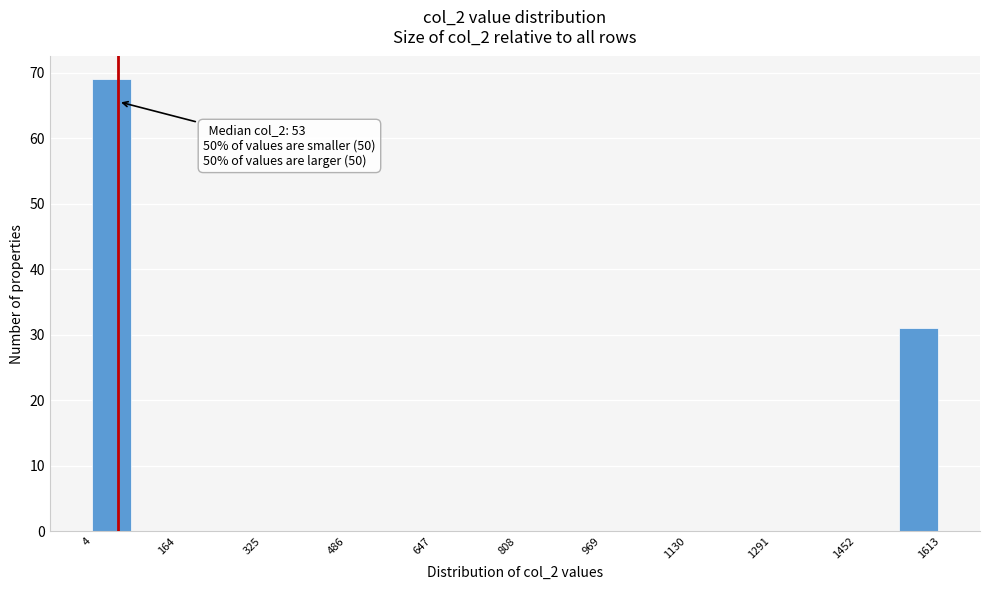

Over which range of the x-axis is the bar tallest?

0 to 80